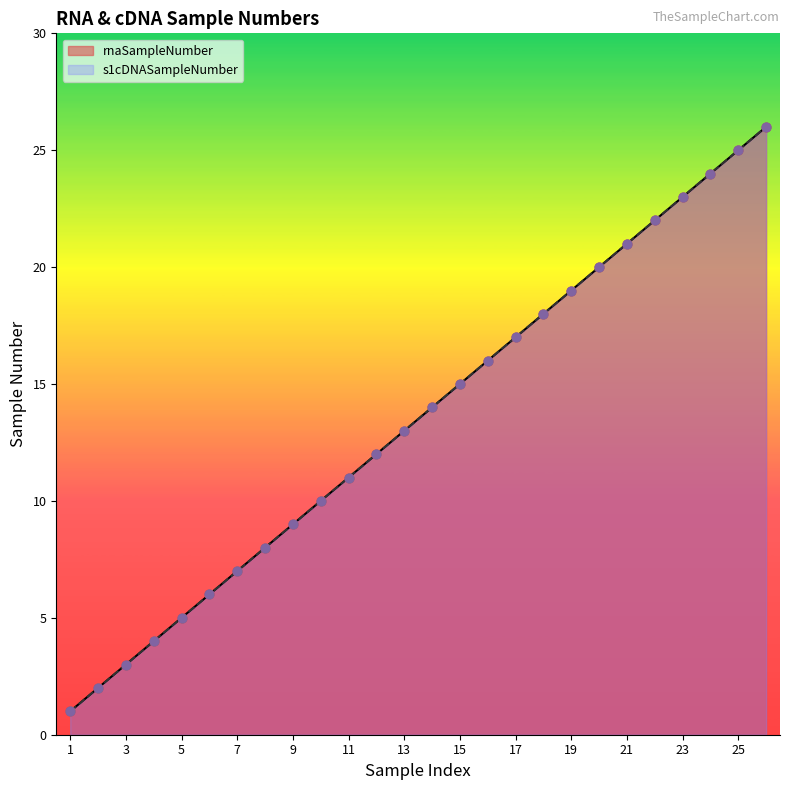

Is the value of s1cDNASampleNumber at 25 greater than the value of rnaSampleNumber at 26?

No